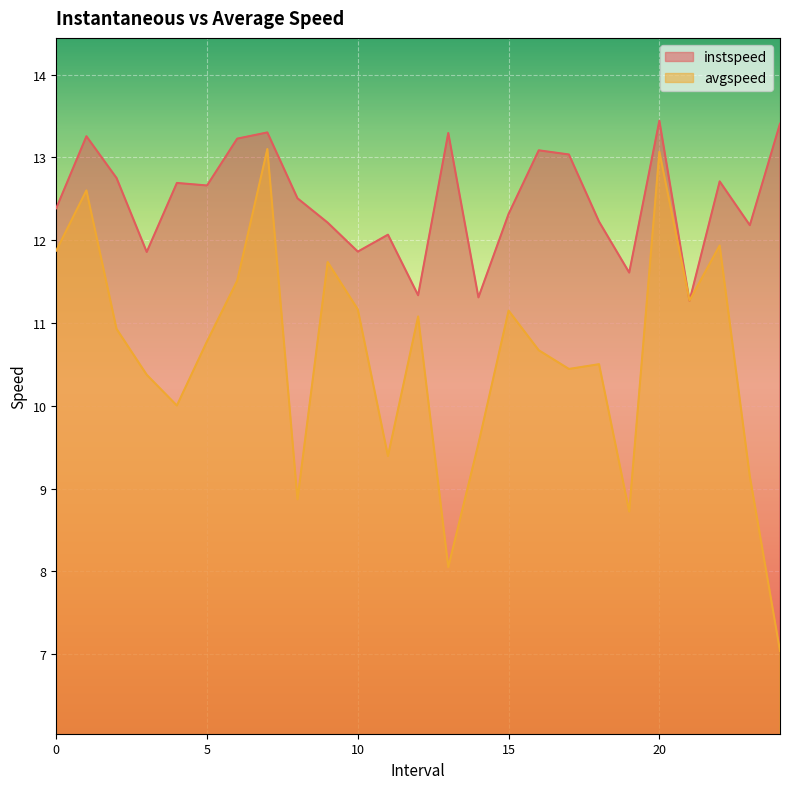

Which series ends up on top after the final intersection of instspeed and avgspeed?

instspeed